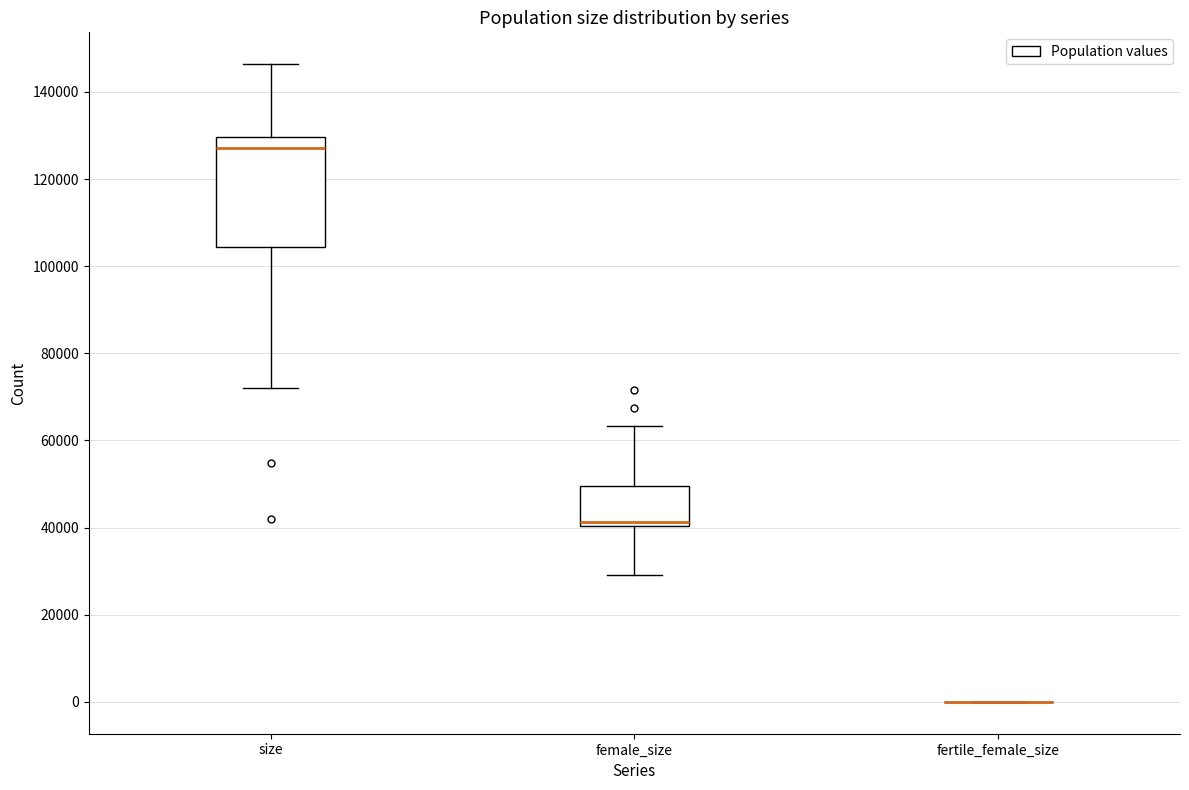

Reading left to right, read every box against the y-axis: the position of its median line, the range the box covers, and the ends of its whiskers. The values are not printed on the chart, so give them approximately, as read against the axis.

size: median 128000, box 104000 to 130000, whiskers 72000 to 146000
female_size: median 42000, box 40000 to 50000, whiskers 30000 to 64000
fertile_female_size: box collapsed to a line at 0, whiskers 0 to 0